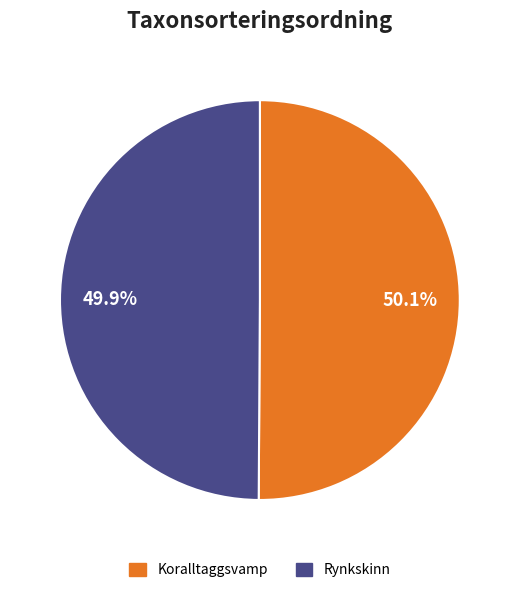

To the nearest percent, what percentage of the pie is Koralltaggsvamp?

50%